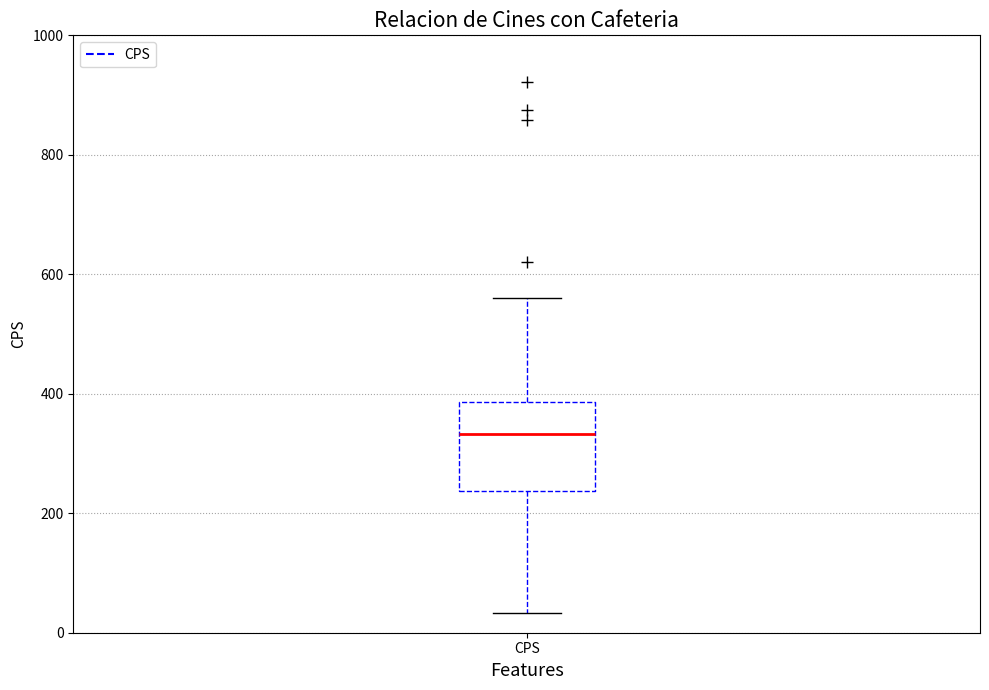

Read this box plot against the y-axis: the position of the median line, the range covered by the box, and the ends of both whiskers. The values are not printed on the chart, so give them approximately, as read against the axis.

median 340, box 240 to 380, whiskers 40 to 560